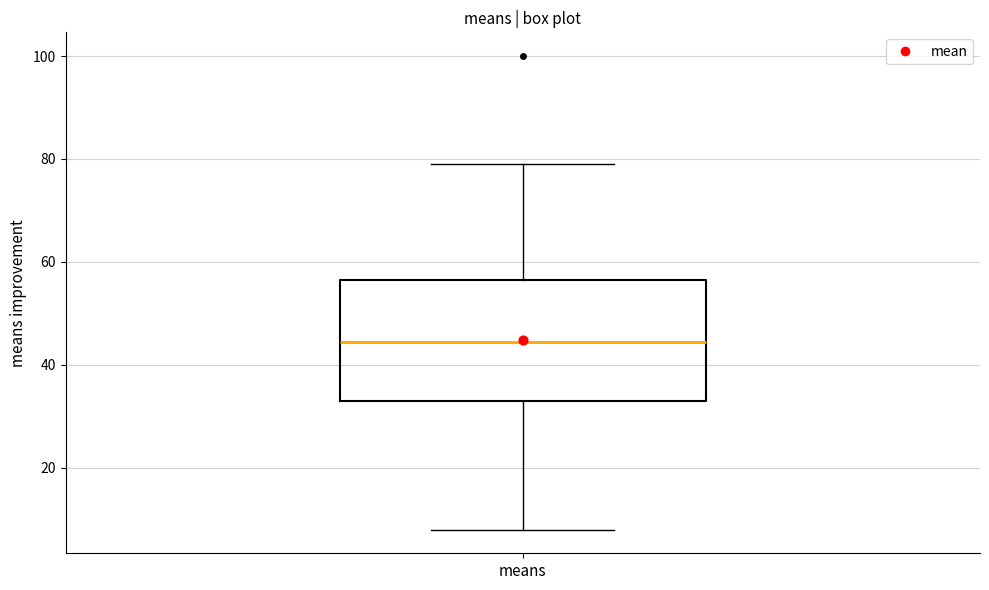

Read this box plot against the y-axis: the position of the median line, the range covered by the box, and the ends of both whiskers. The values are not printed on the chart, so give them approximately, as read against the axis.

median 44, box 34 to 56, whiskers 8 to 80